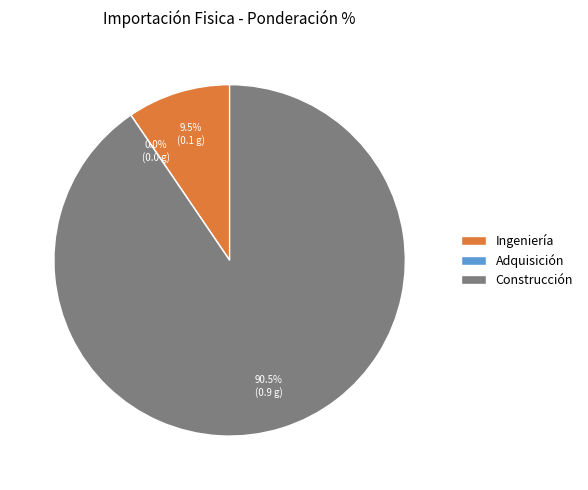

What is the largest slice in the pie chart?

Construcción